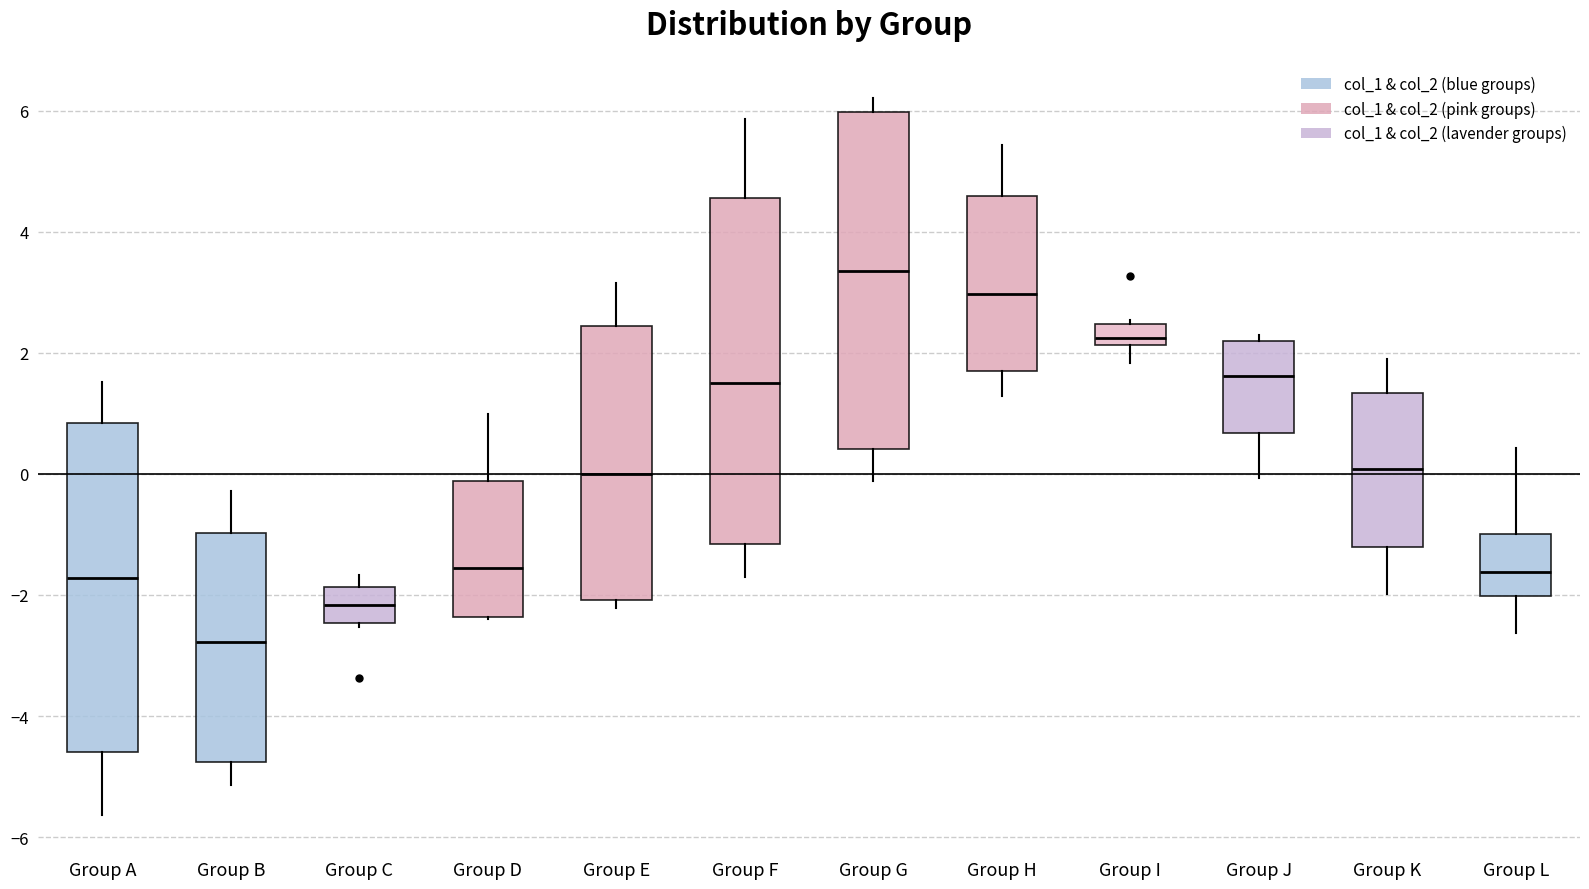

Where does the lower whisker of the box for Group J end on the y-axis? The values are not printed on the chart, so give them approximately, as read against the axis.

0.0